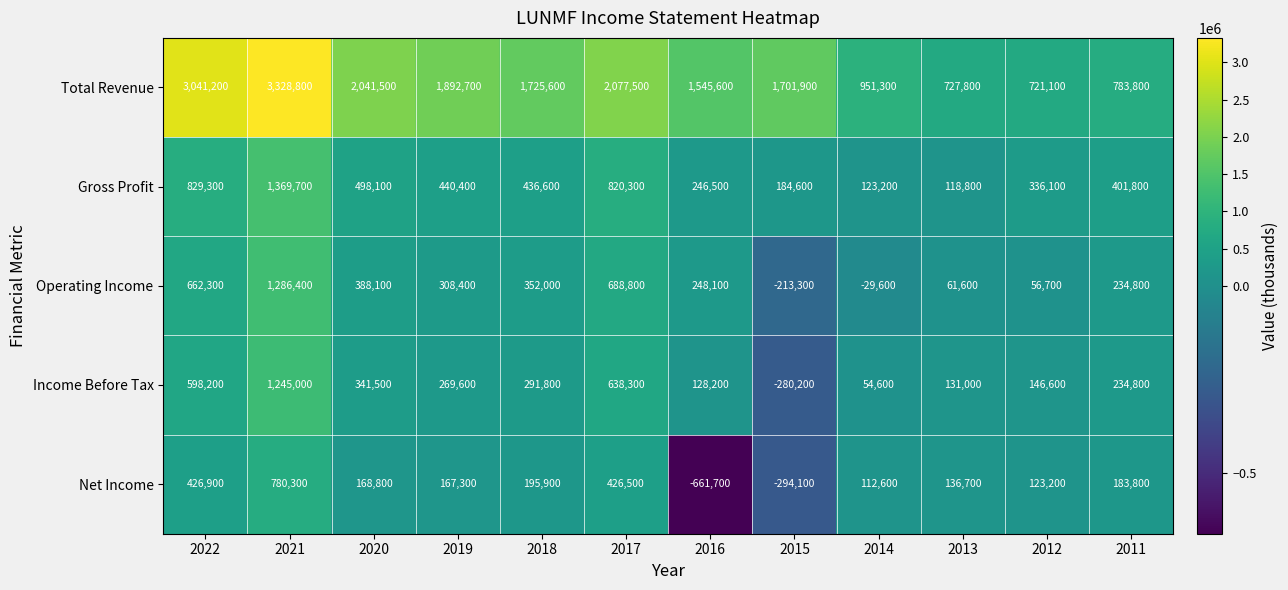

What is the smallest value displayed?

-661700